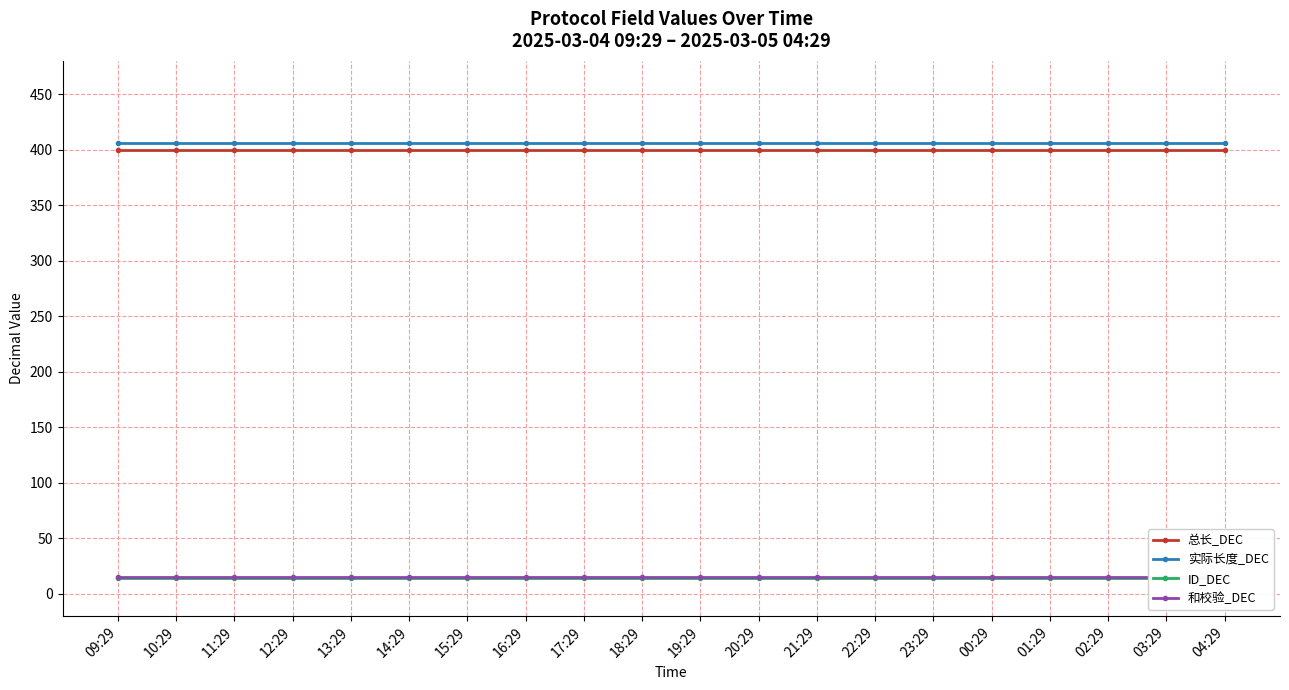

What value does the 实际长度_DEC series have at 12:29?

406